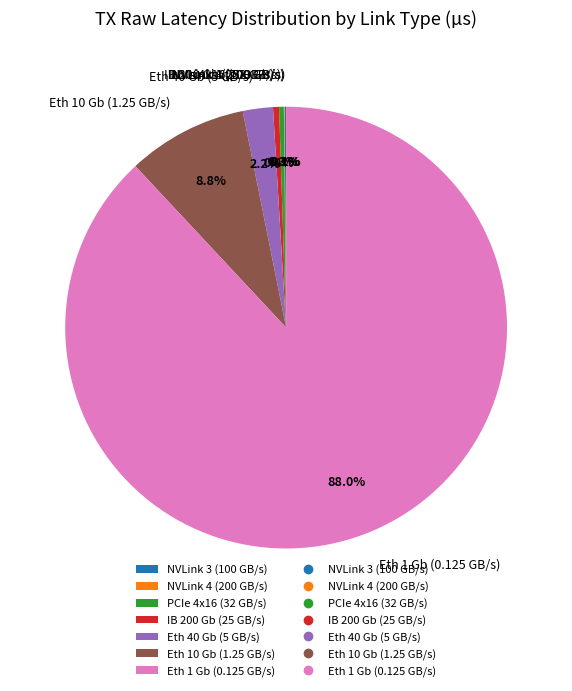

Which slice represents more than half of the pie?

Eth 1 Gb (0.125 GB/s)